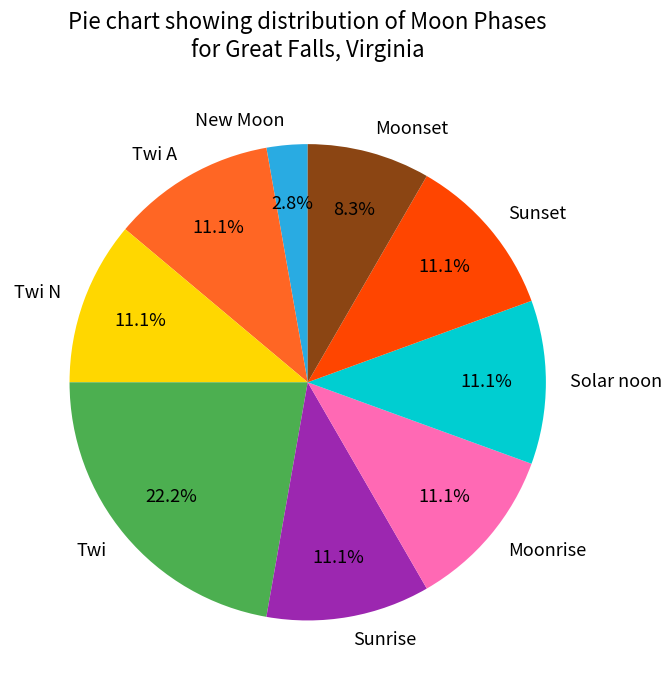

What is the smallest slice in the pie chart?

New Moon